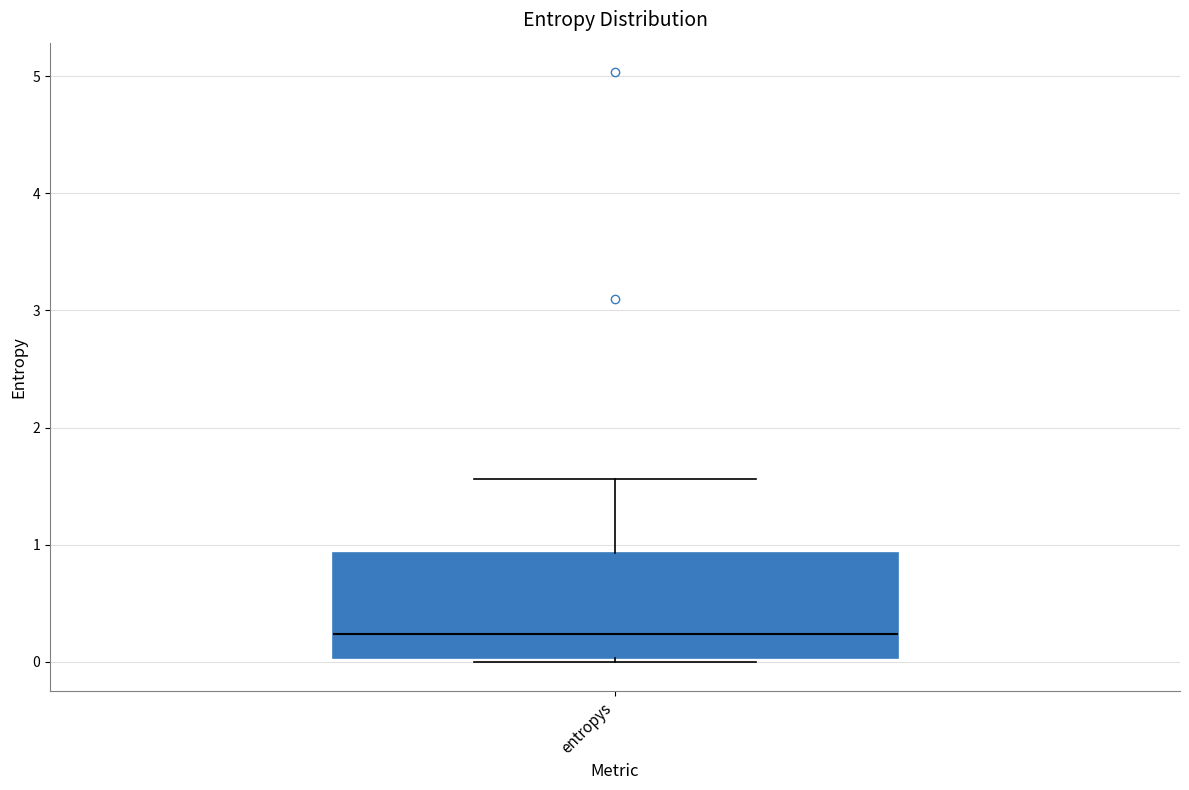

Read this box plot against the y-axis: the position of the median line, the range covered by the box, and the ends of both whiskers. The values are not printed on the chart, so give them approximately, as read against the axis.

median 0.2, box 0.0 to 0.9, whiskers 0.0 to 1.6